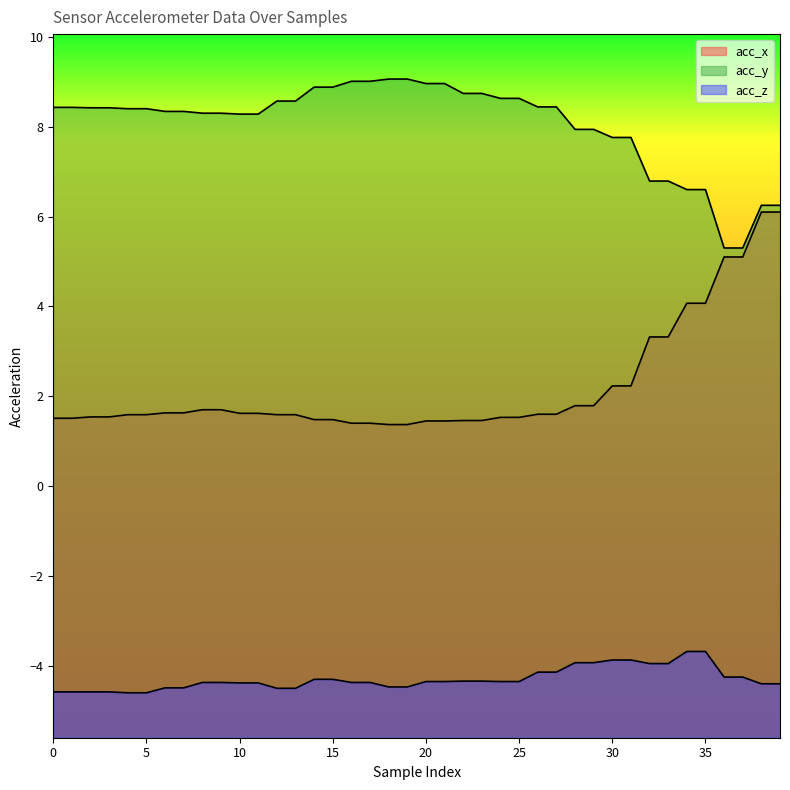

List the series in order of their overall mean, highest first.

acc_y, acc_x, acc_z